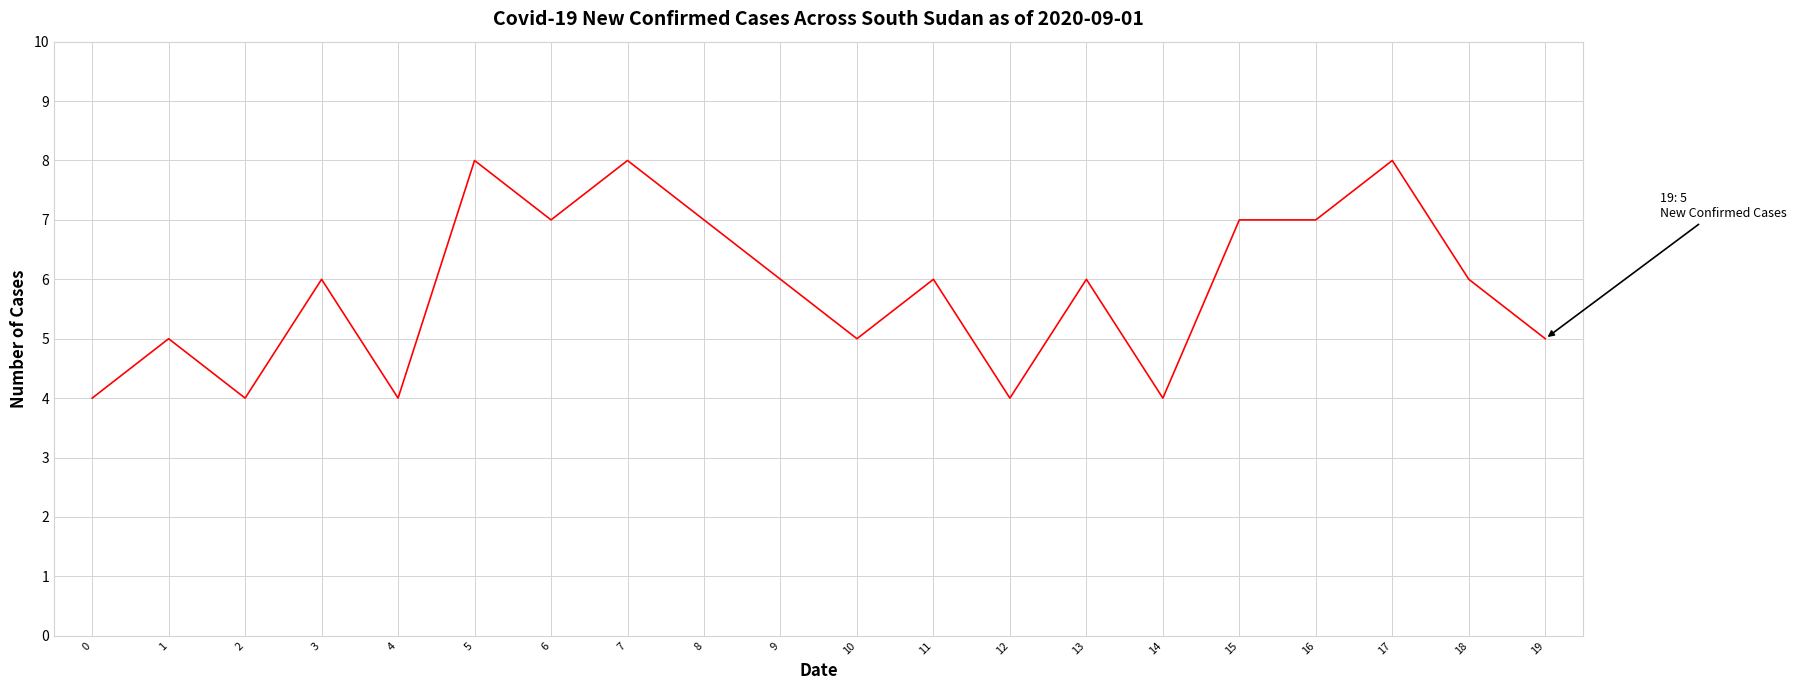

Is it true that the value at 7 is 2?

False